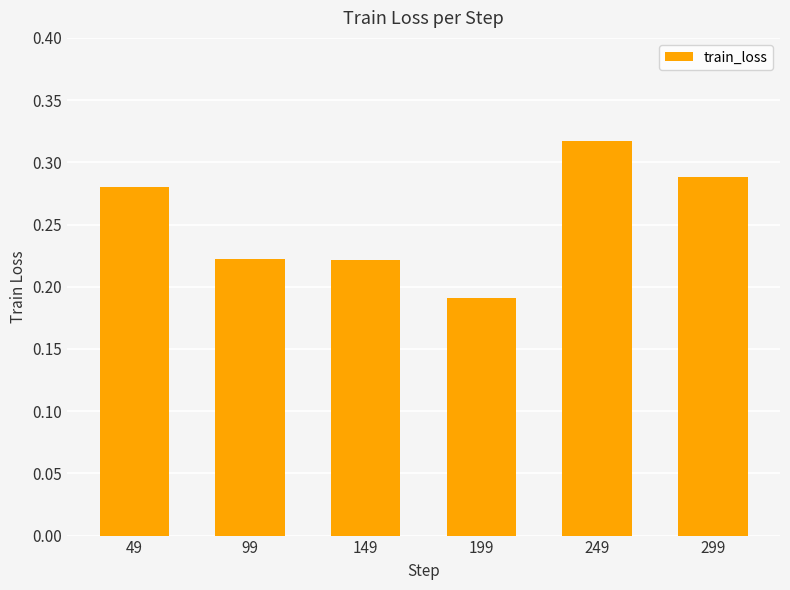

Which label corresponds to the largest value in the chart?

249